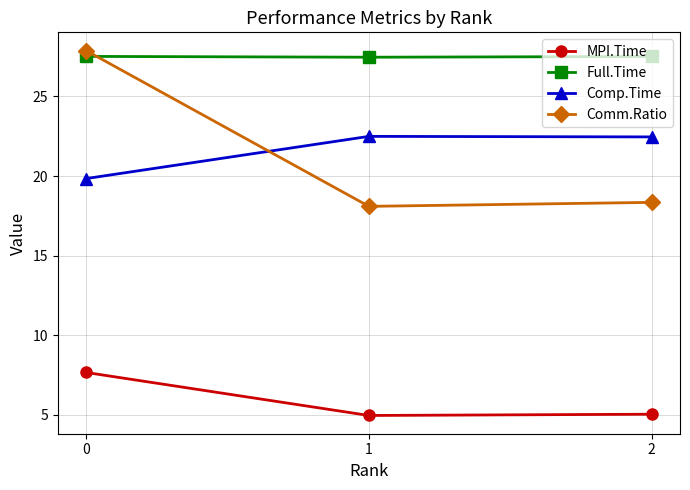

The Comp.Time series shows 19.8 at 0. True or false?

True